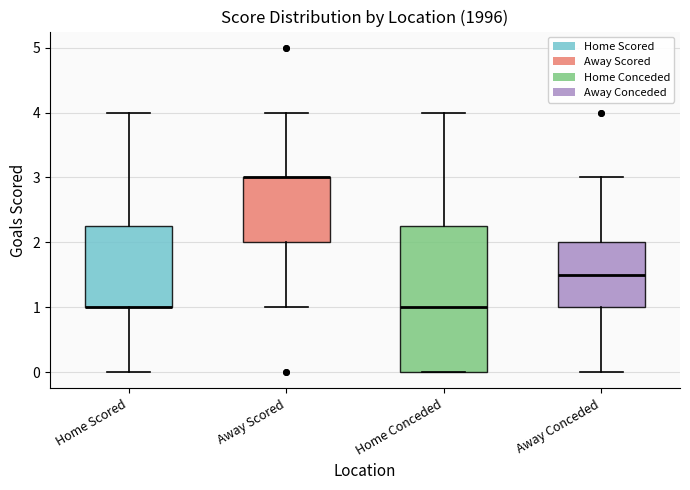

Reading left to right, read every box against the y-axis: the position of its median line, the range the box covers, and the ends of its whiskers. The values are not printed on the chart, so give them approximately, as read against the axis.

Home Scored: median 1.0 (drawn on the box's lower edge), box 1.0 to 2.3, whiskers 0.0 to 4.0
Away Scored: median 3.0 (drawn on the box's upper edge), box 2.0 to 3.0, whiskers 1.0 to 4.0
Home Conceded: median 1.0, box 0.0 to 2.3, whiskers 0.0 to 4.0
Away Conceded: median 1.5, box 1.0 to 2.0, whiskers 0.0 to 3.0